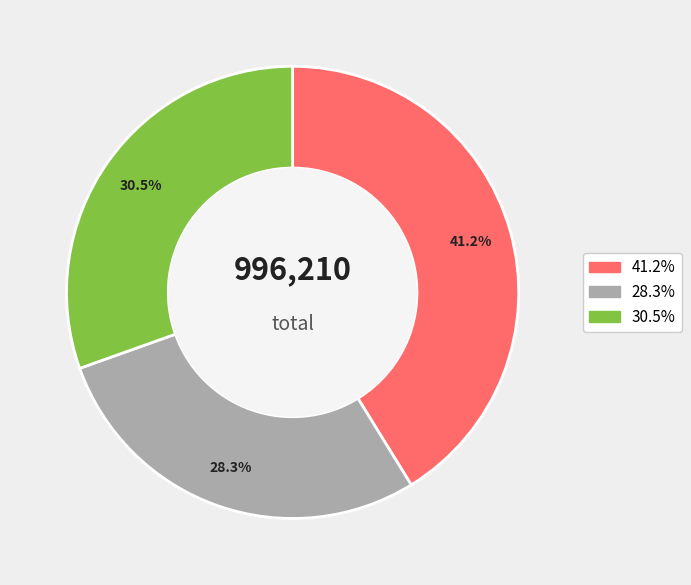

Is there a majority slice in this chart?

No